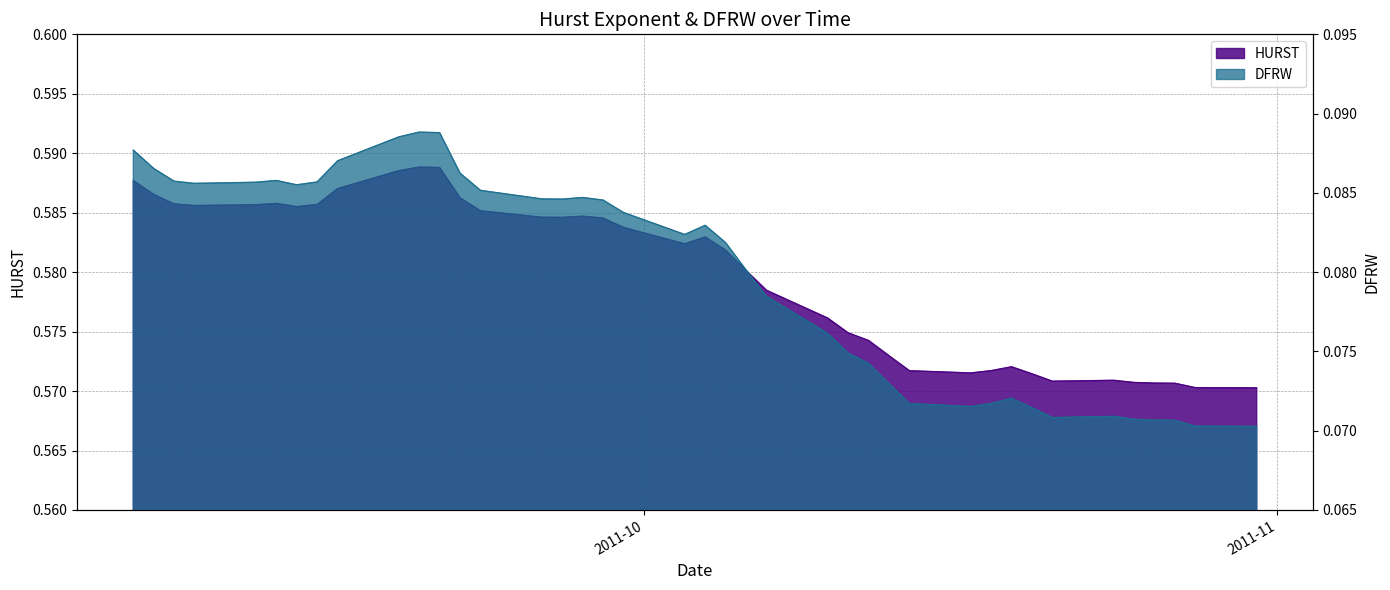

Is it true that HURST equals 1.0 at 2011-10-19?

False